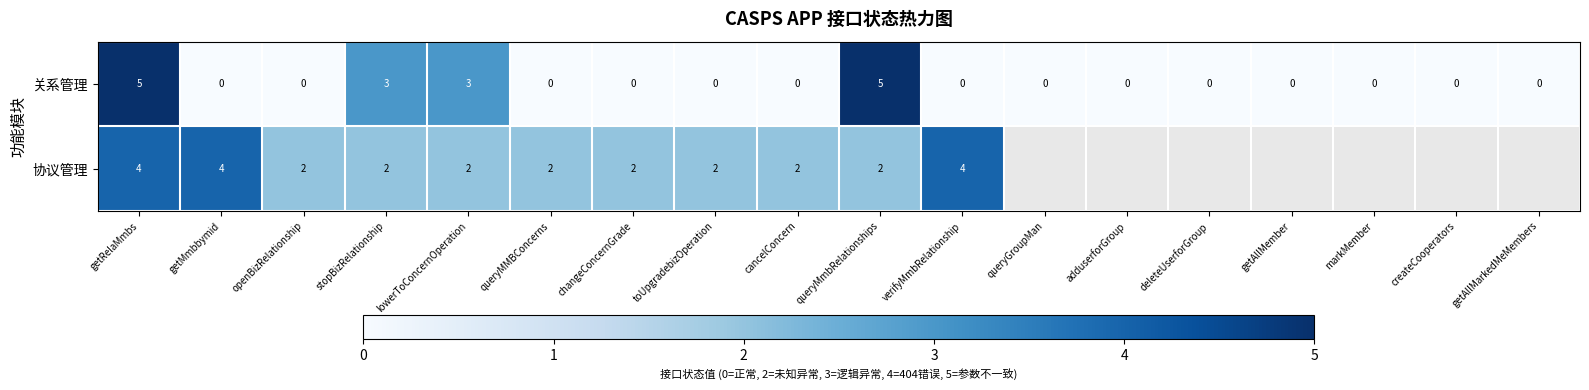

Rank the series at changeConcernGrade from lowest to highest value.

关系管理, 协议管理